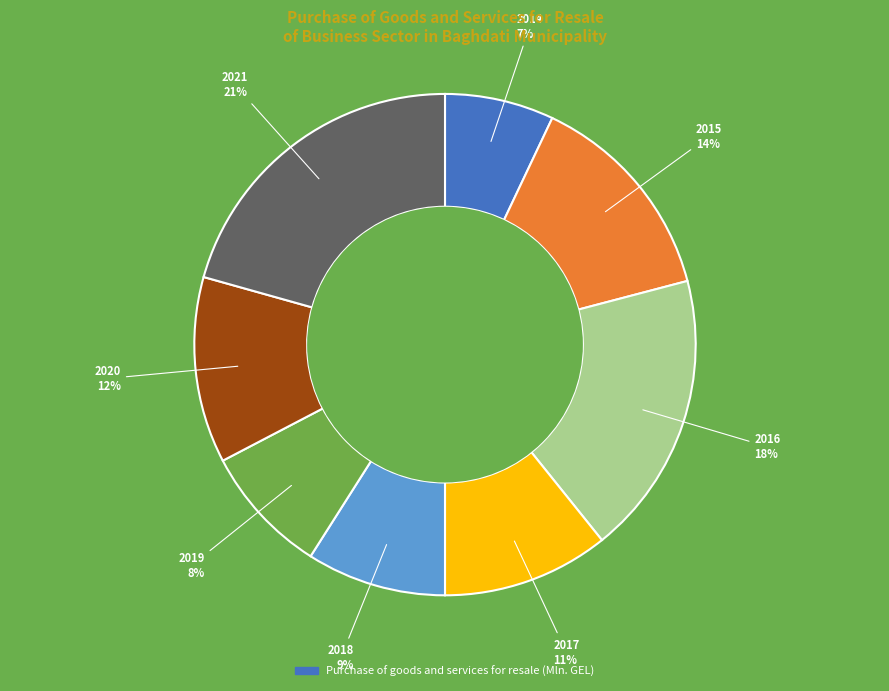

Is there any slice that represents more than half of the pie?

No